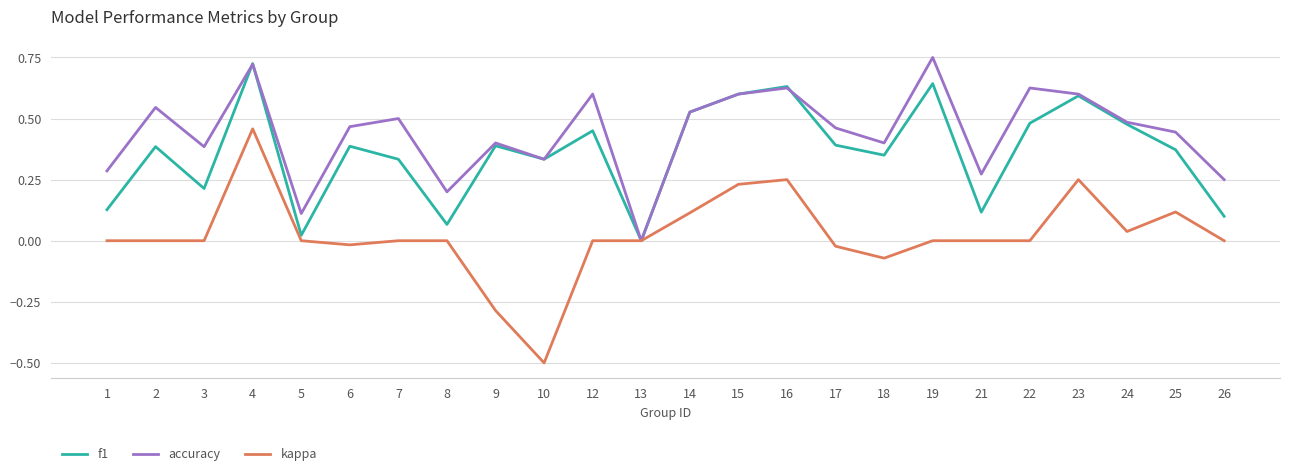

Rank the series by their average value, from lowest to highest.

kappa, f1, accuracy